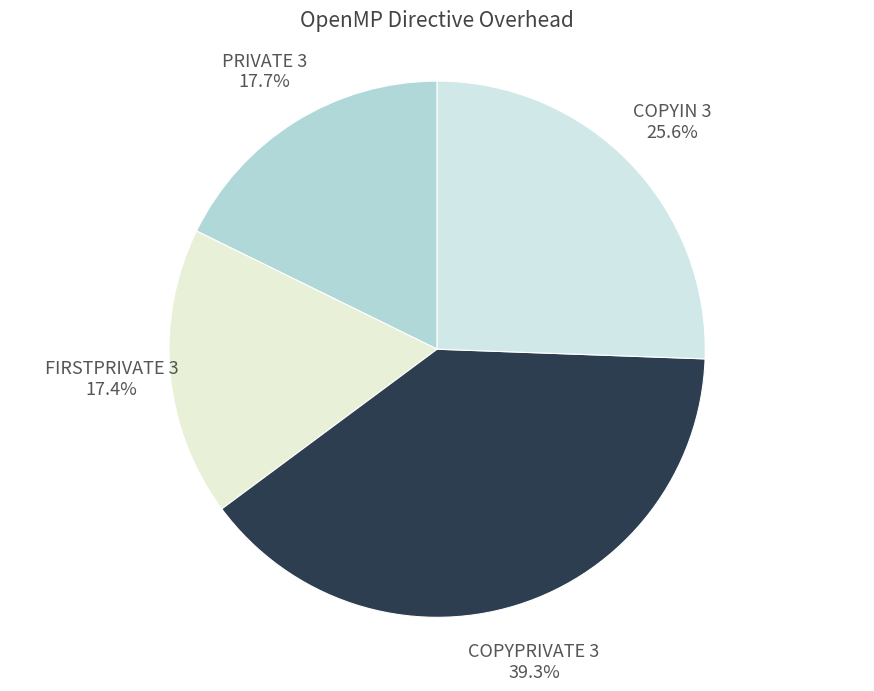

Is the sum of PRIVATE 3 and COPYIN 3 greater than half?

No